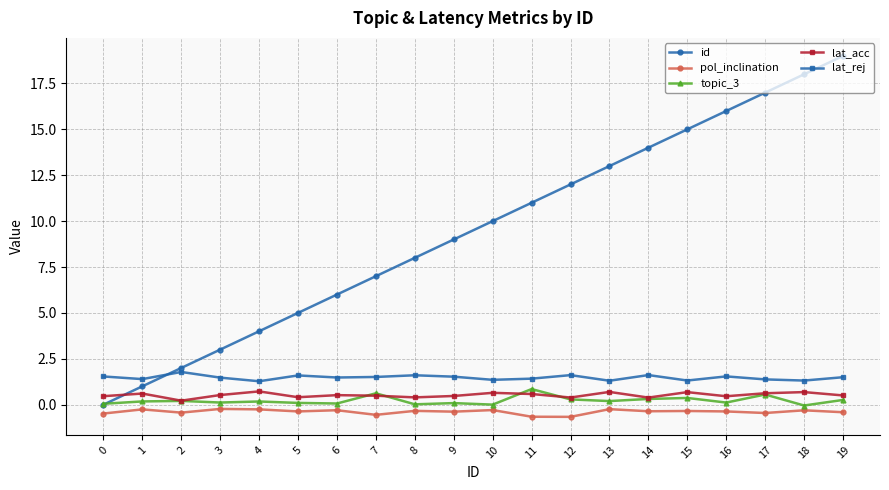

Is this an area chart (filled region under the line)?

No